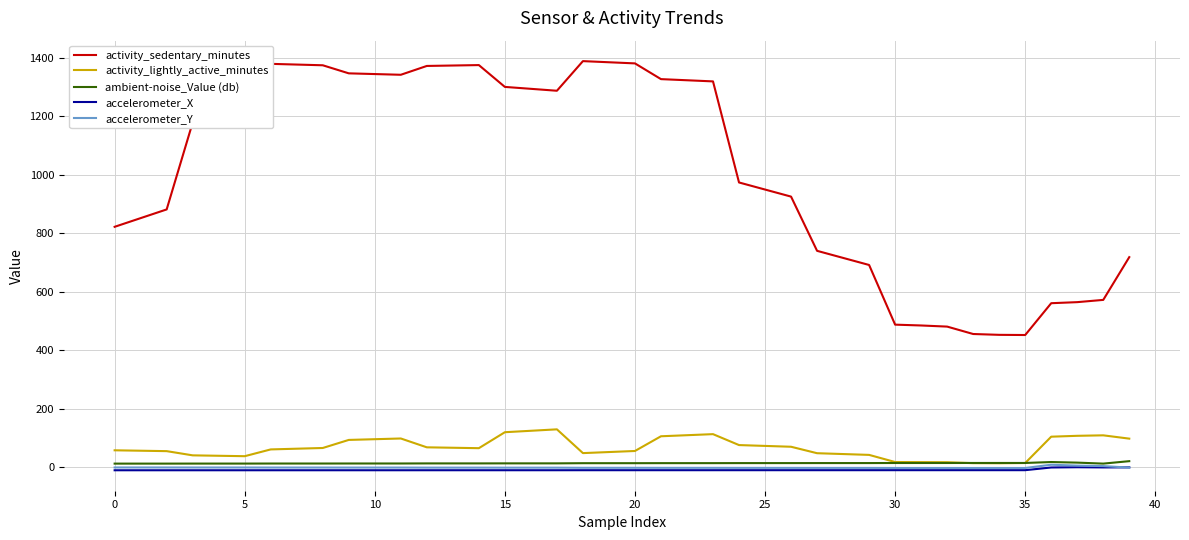

True or false: ambient-noise_Value (db) and activity_sedentary_minutes intersect in this chart.

False